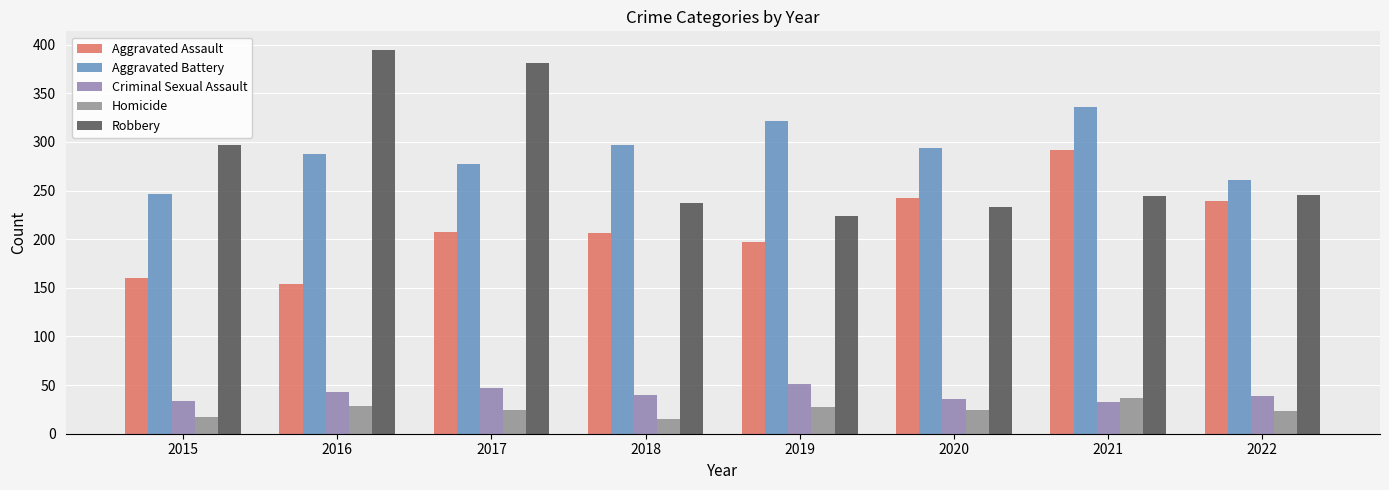

What are all the series names shown in the legend?

Aggravated Assault, Aggravated Battery, Criminal Sexual Assault, Homicide, Robbery